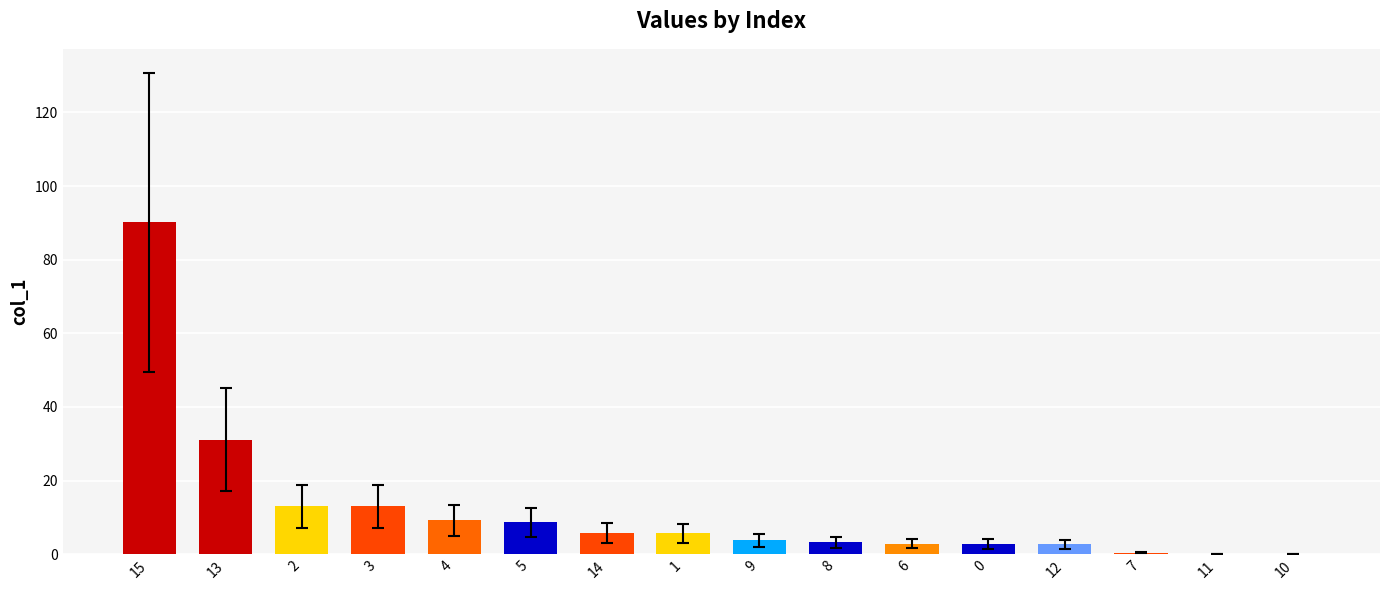

What is the greatest value displayed?

90.2